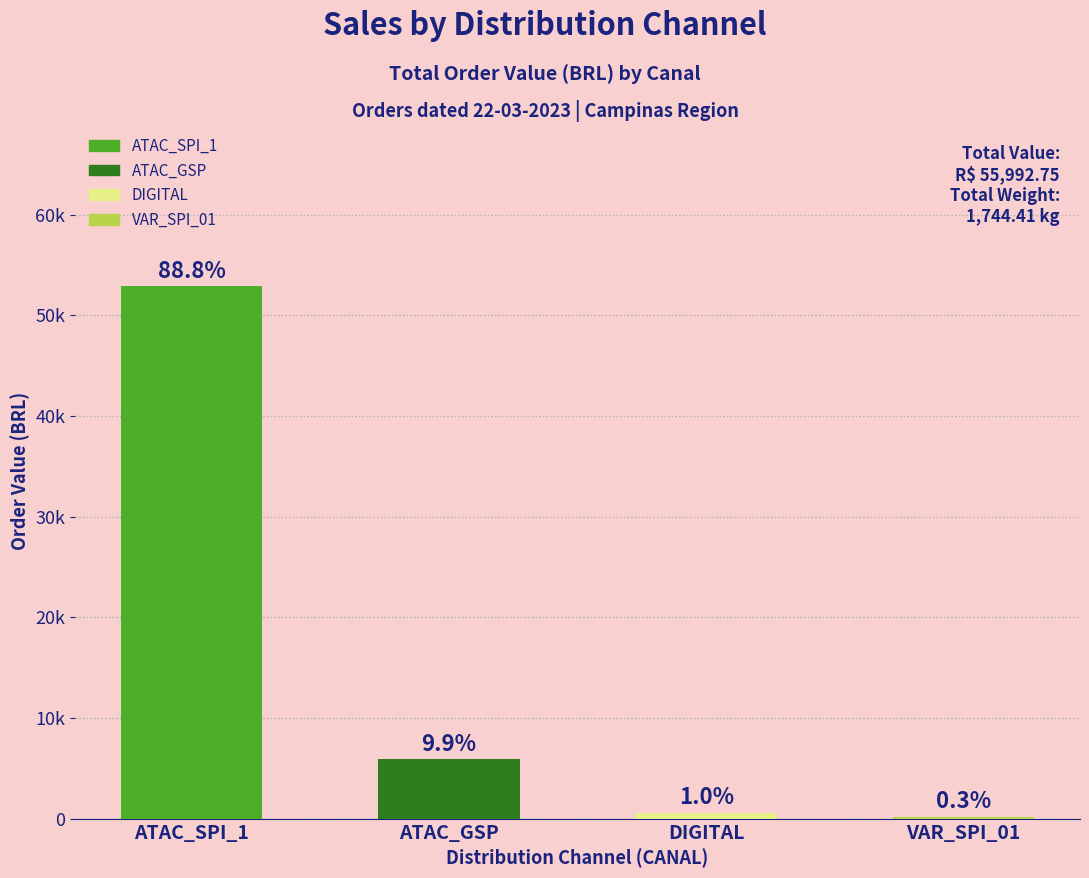

What is the change in value from ATAC_GSP to DIGITAL?

-5280.0